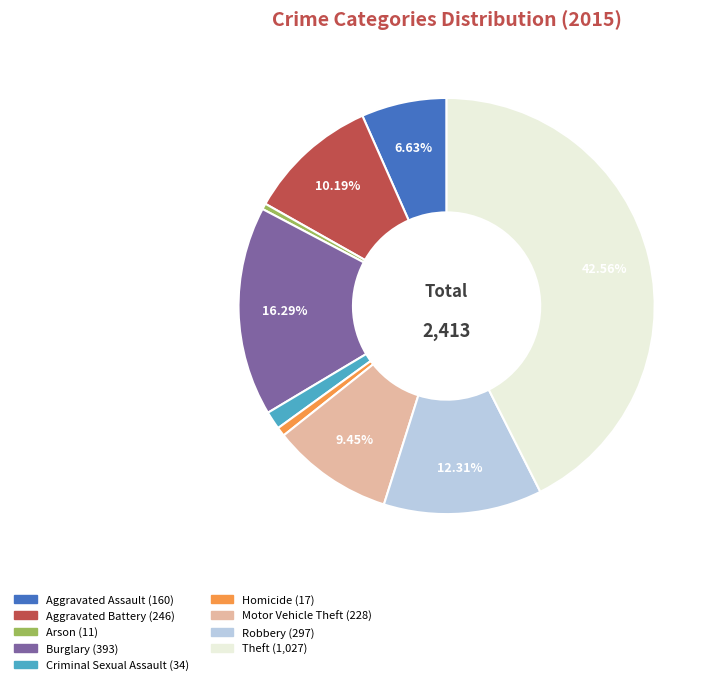

Count the number of slices in the pie.

9